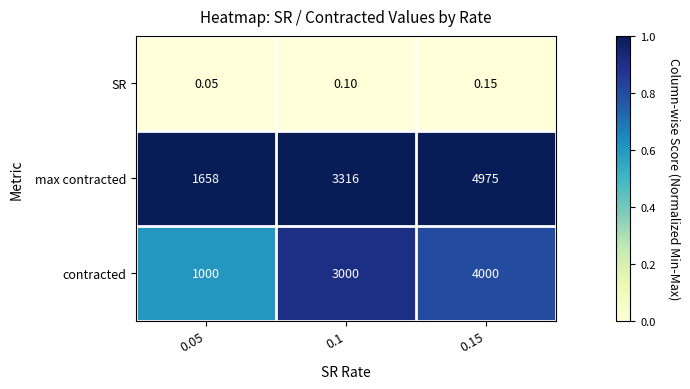

At how many categories does at least one series exceed 0?

3